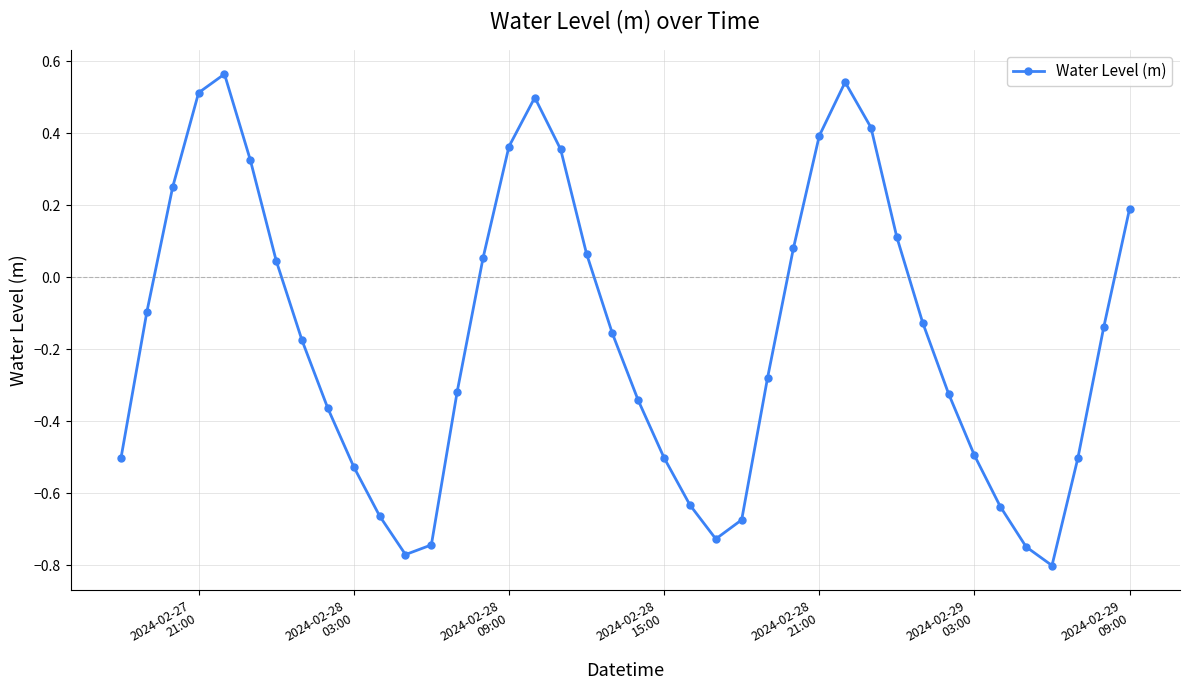

How many interior local valleys (lower than both neighbors) does the data have?

3